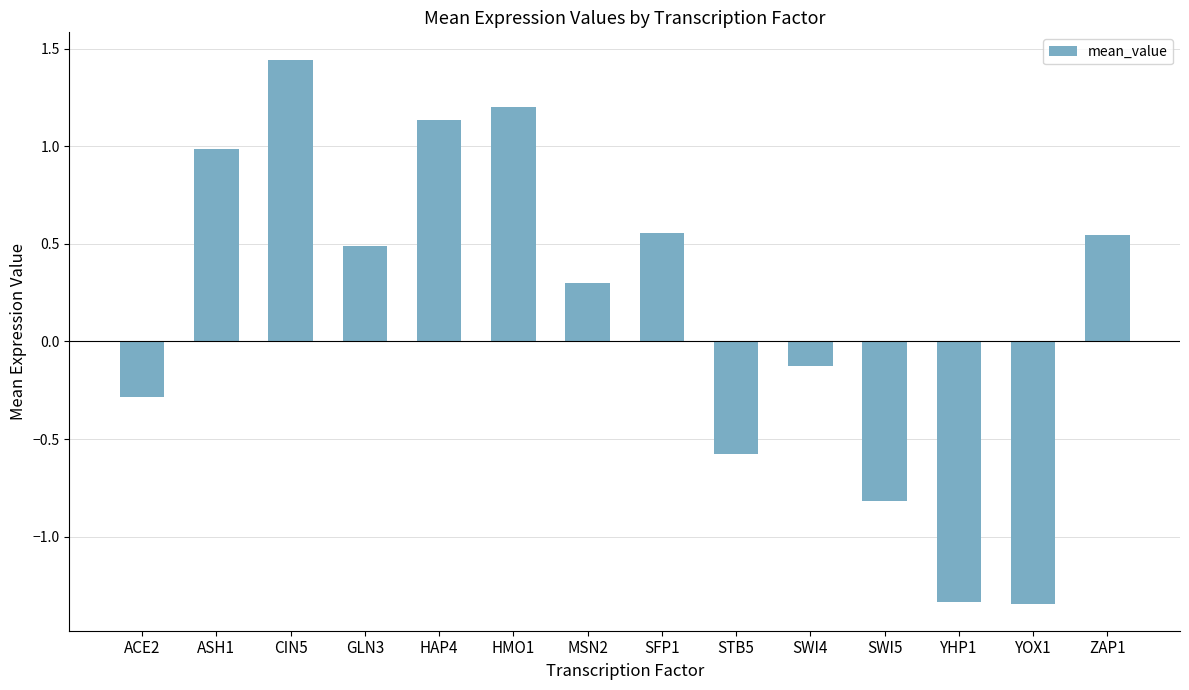

What is the change in value from HAP4 to SFP1?

-0.6